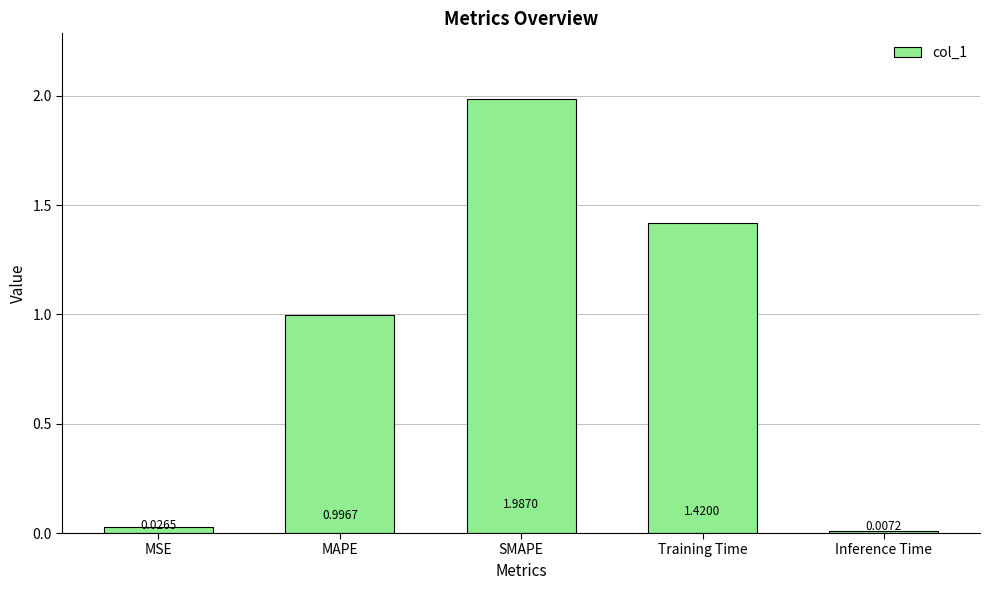

Where is the data nearest to the value 0?

Inference Time